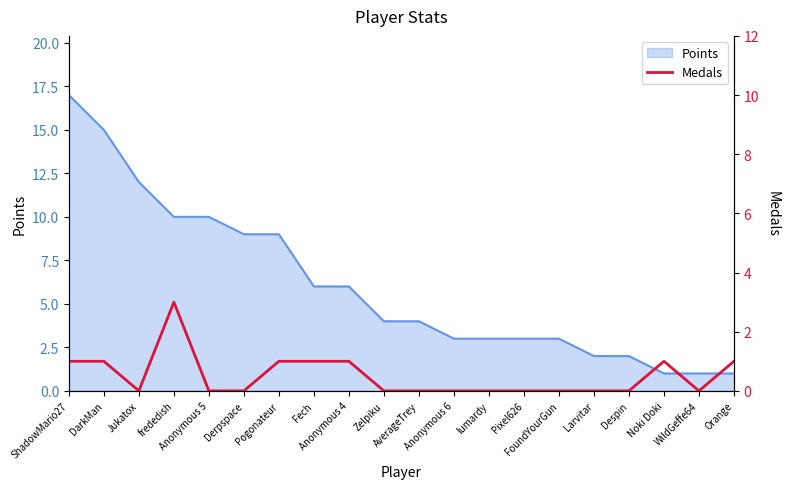

Where is the first local maximum?

frededish